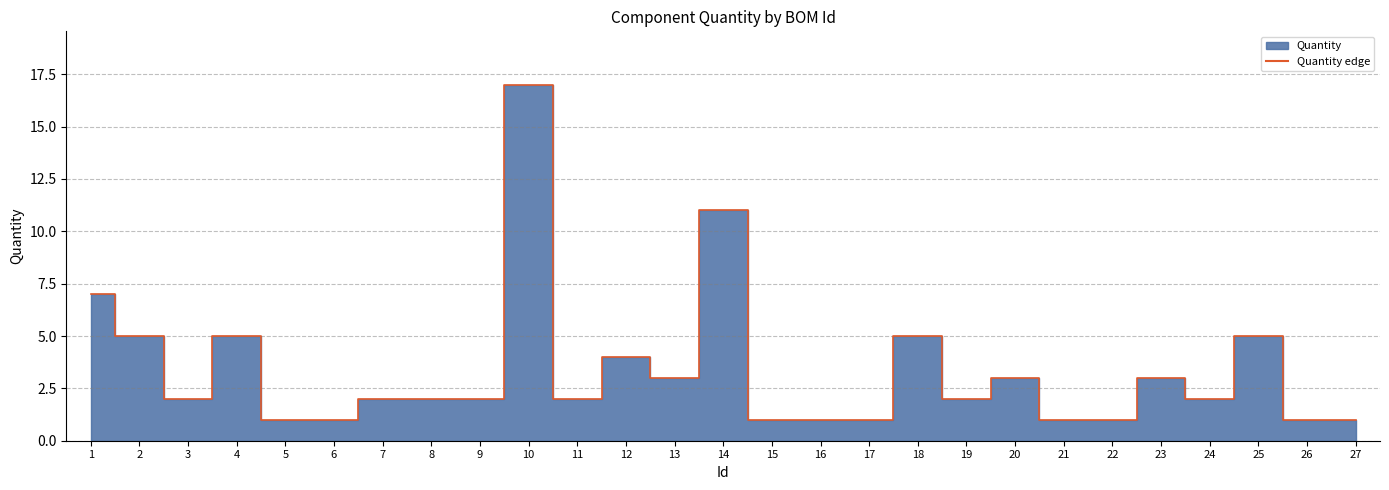

What is the greatest value displayed?

17